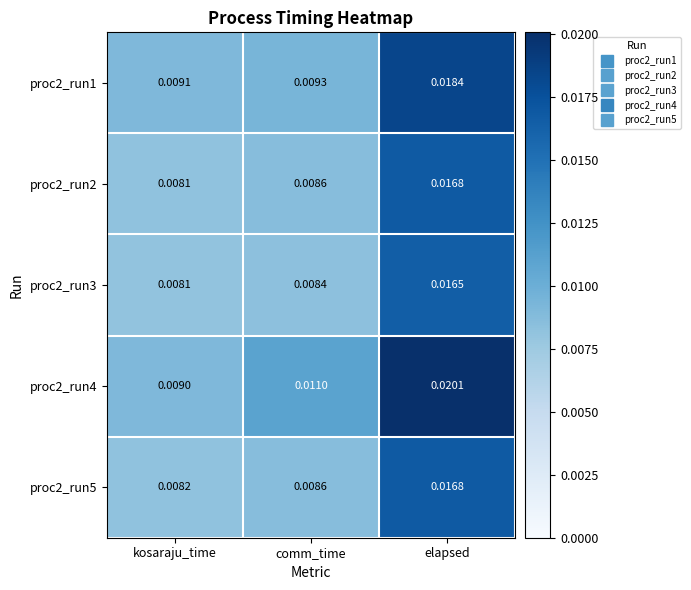

How many data points does each series have?

3